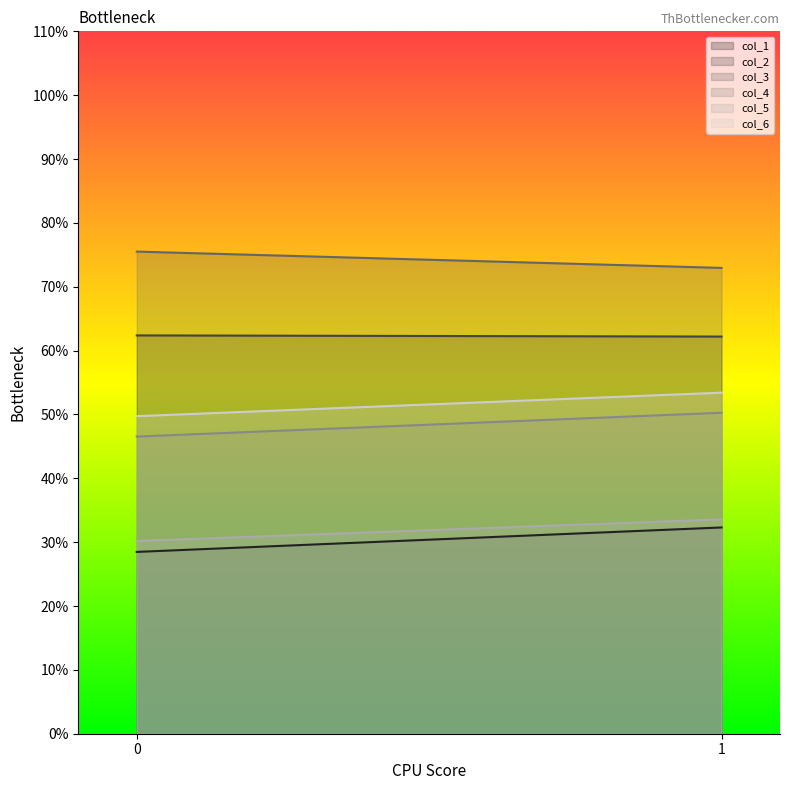

What value does the col_1 series have at 1?

32.3